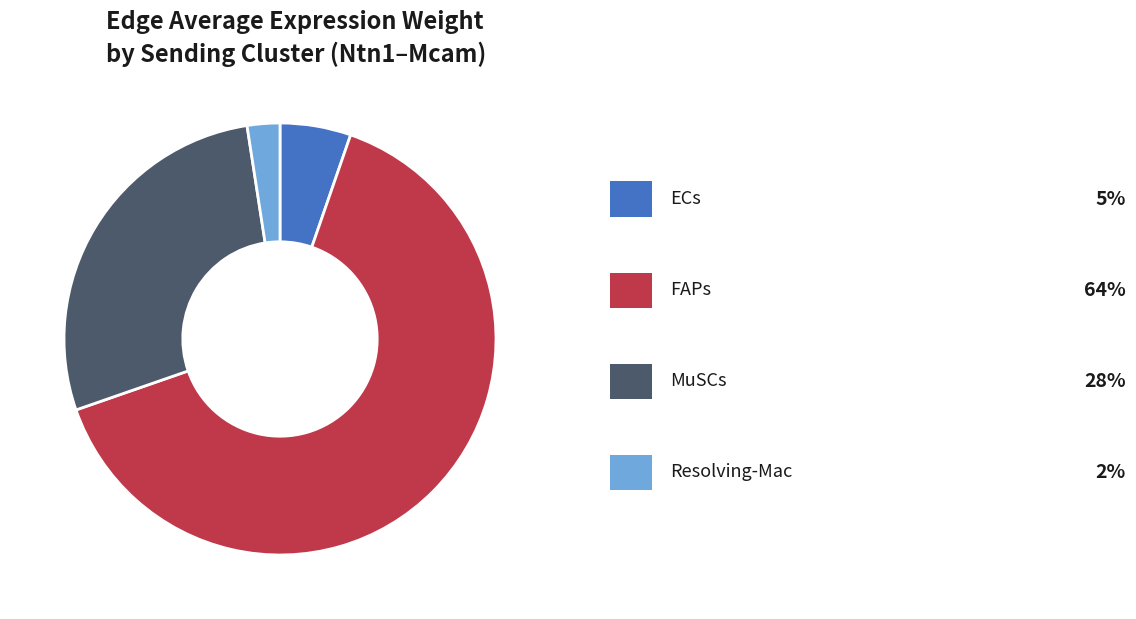

Is there any slice that represents more than half of the pie?

Yes